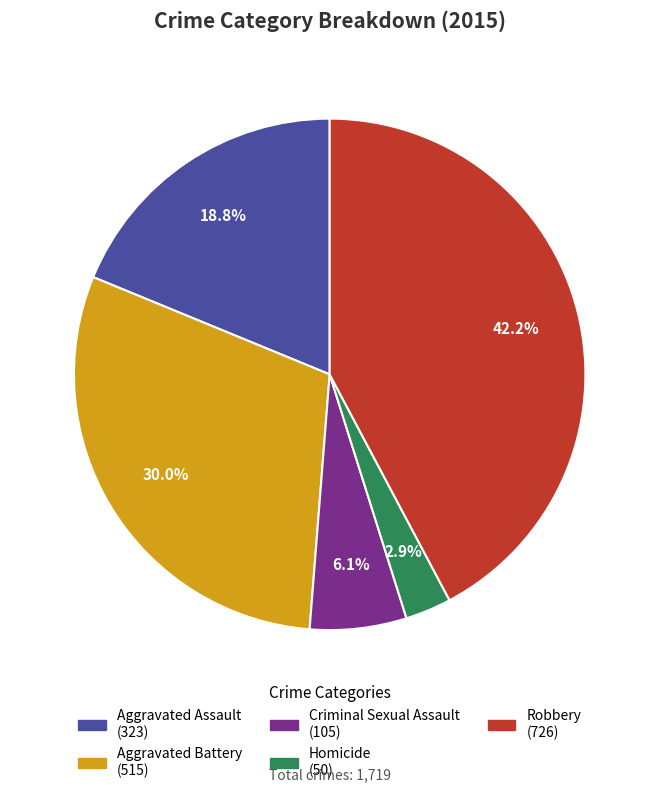

Which has a higher value, Aggravated Battery or Robbery?

Robbery